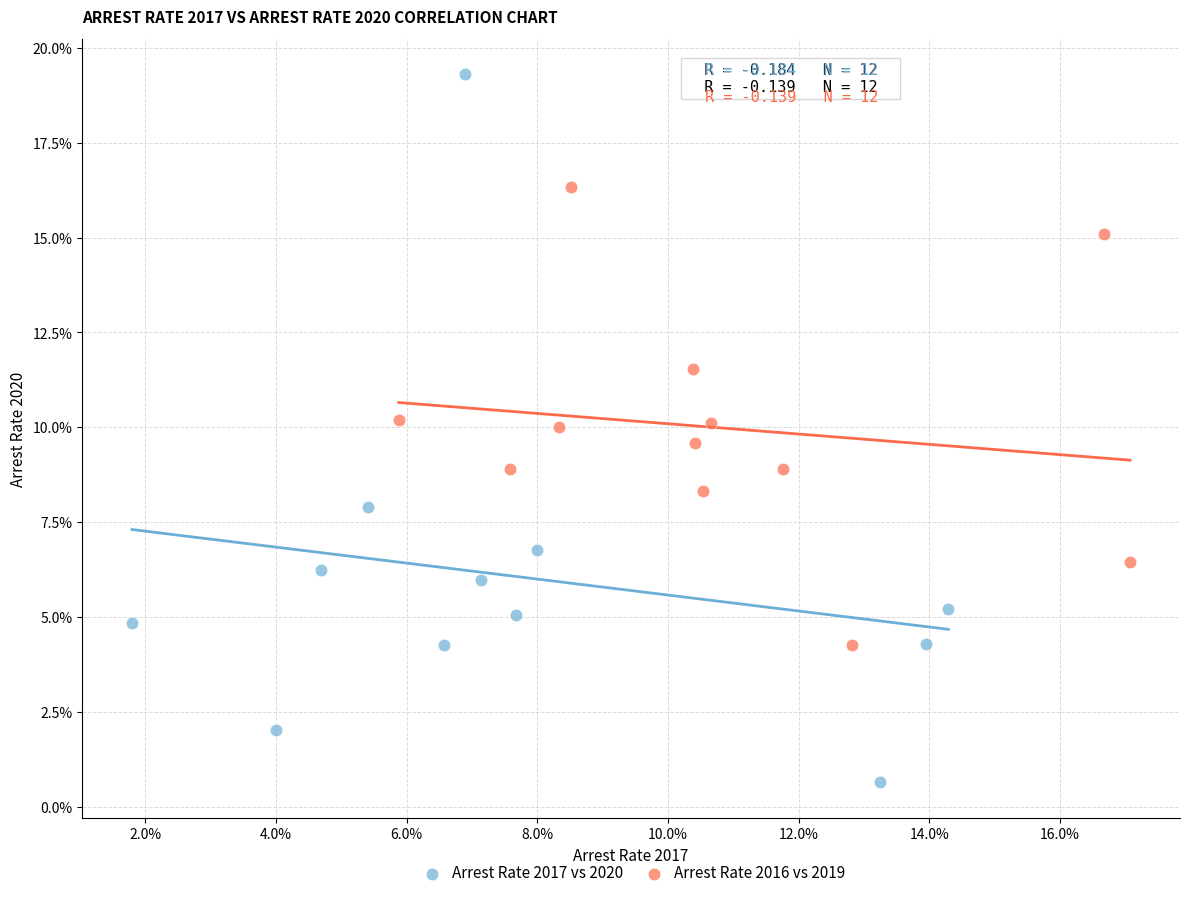

What are all the series names shown in the legend?

Arrest Rate 2017 vs 2020, Arrest Rate 2016 vs 2019